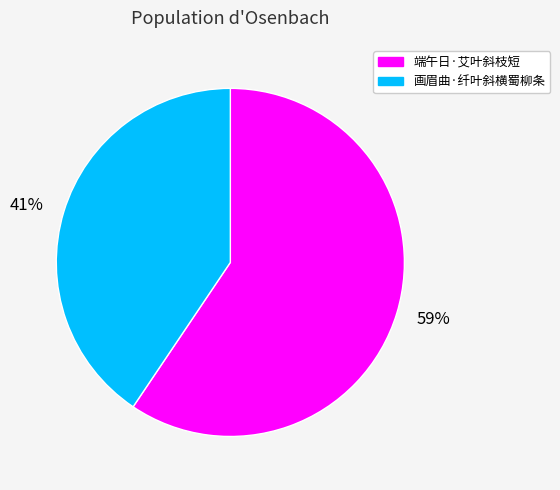

To the nearest percent, what is the average slice percentage?

50%